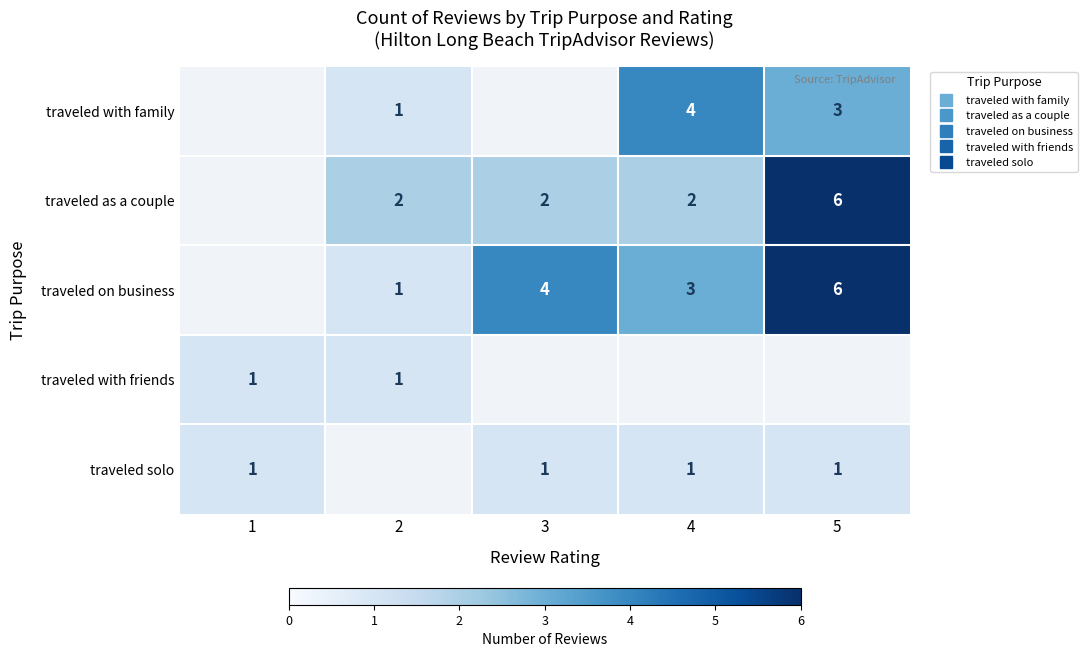

What is the maximum value shown in the chart?

6.0